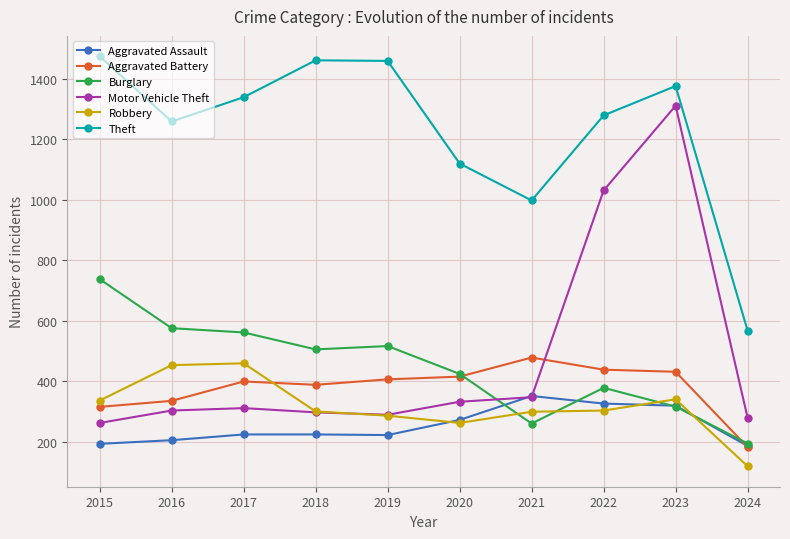

What is the highest value of the Theft series?

1474